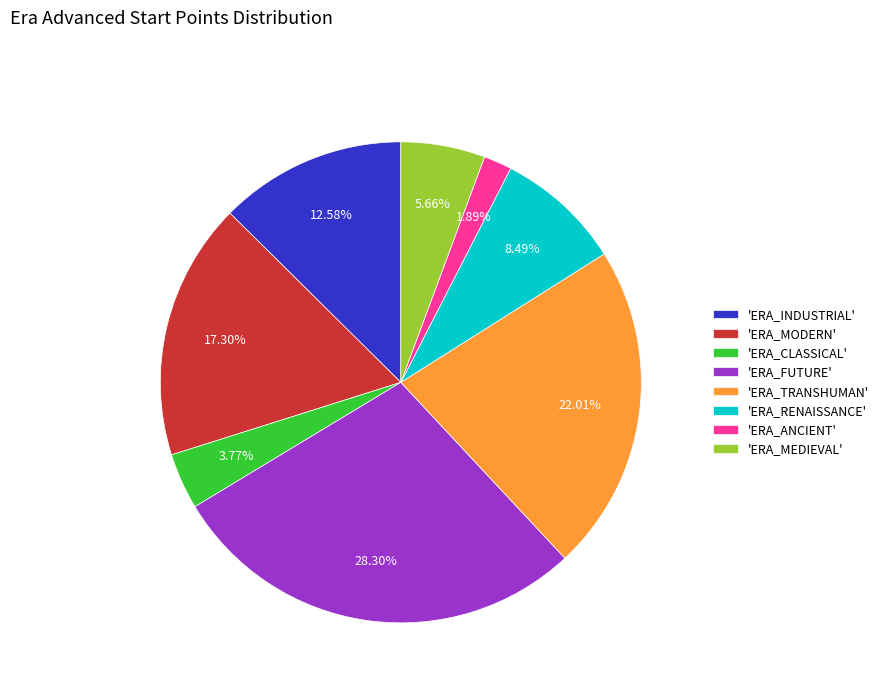

Is 'ERA_FUTURE' the majority of the pie?

No